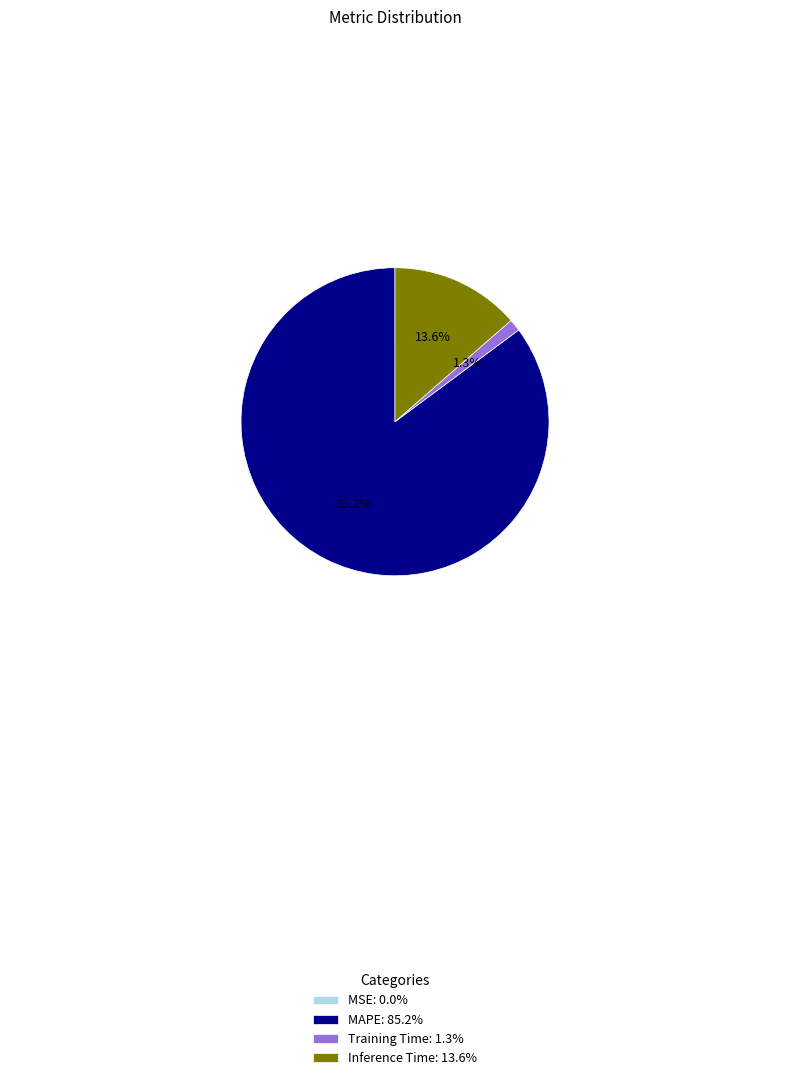

Which slice represents more than half of the pie?

MAPE